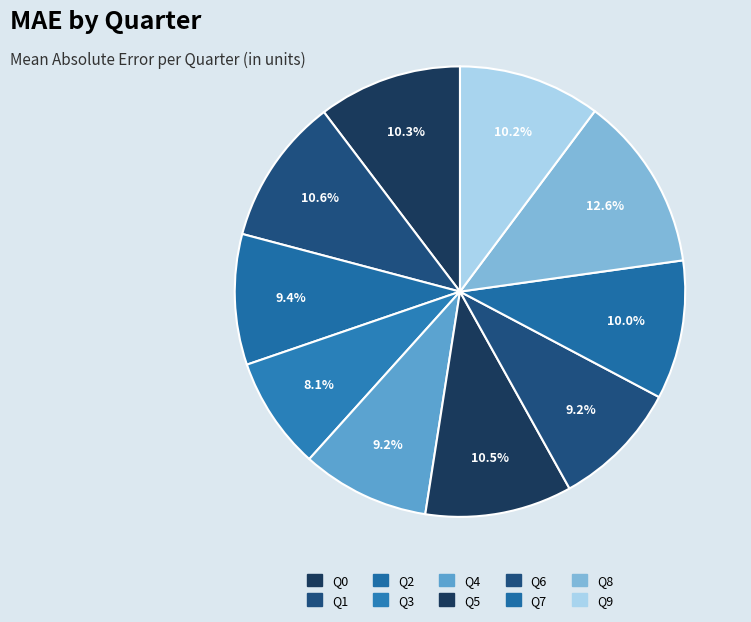

Does Q8 account for over 50% of the chart?

No